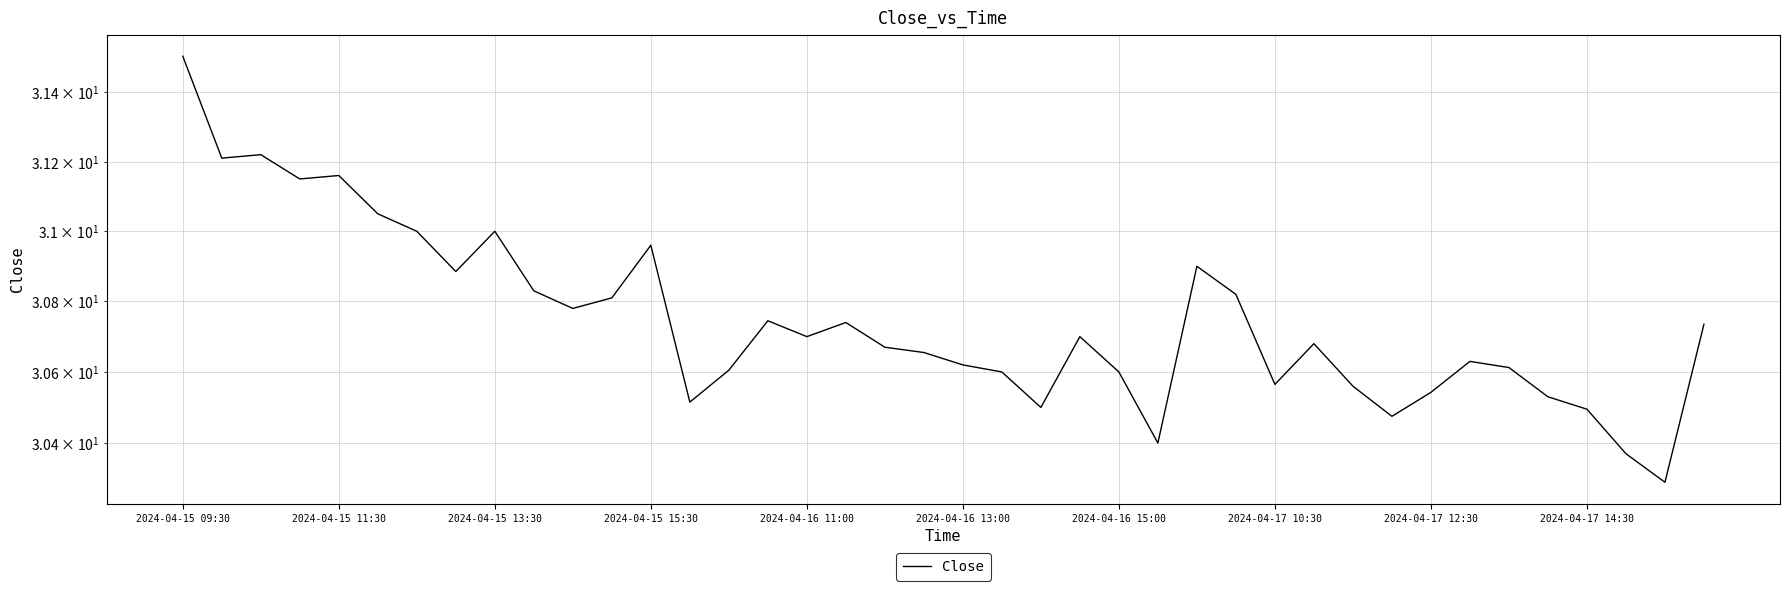

What is the difference between the maximum and minimum values?

1.2